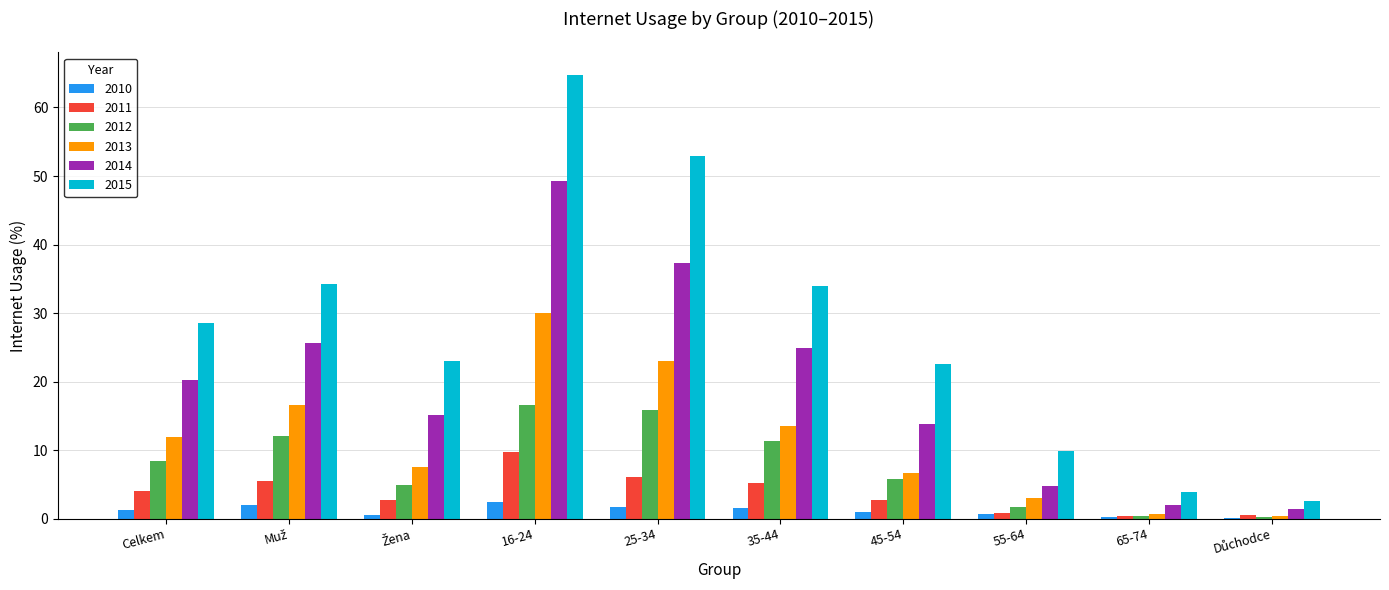

What is the sum of all 2013 values?

113.6